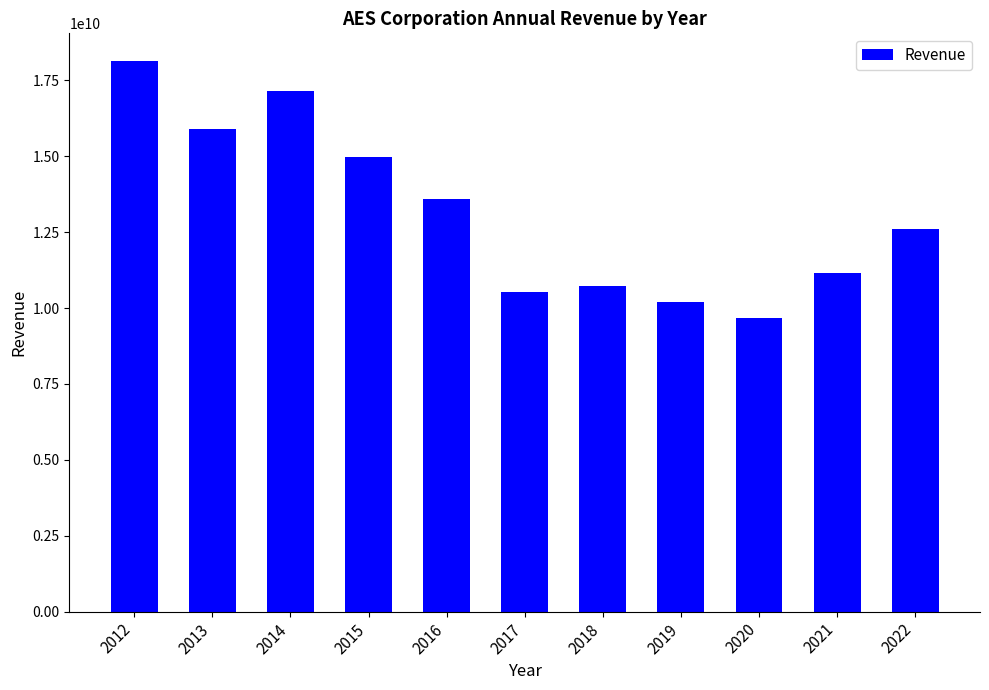

List the labels in order of value, largest first.

2012, 2014, 2013, 2015, 2016, 2022, 2021, 2018, 2017, 2019, 2020